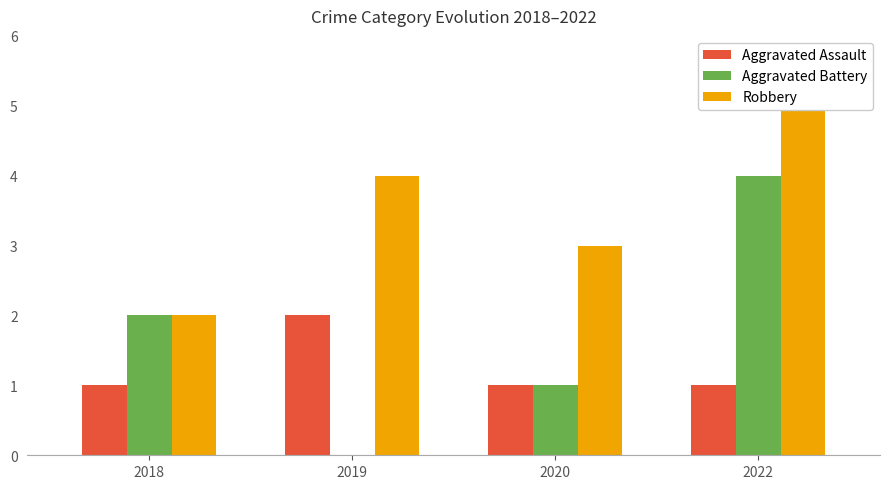

Where does the Aggravated Battery series first go above 2?

2022